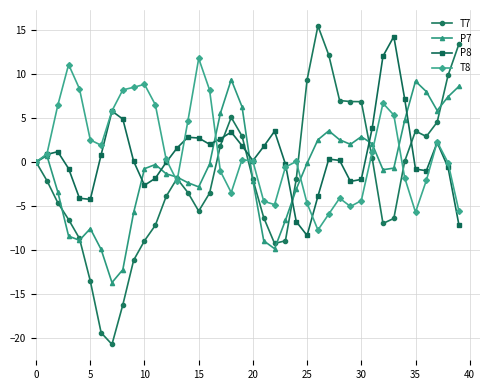

Which series has the widest spread of values?

T7